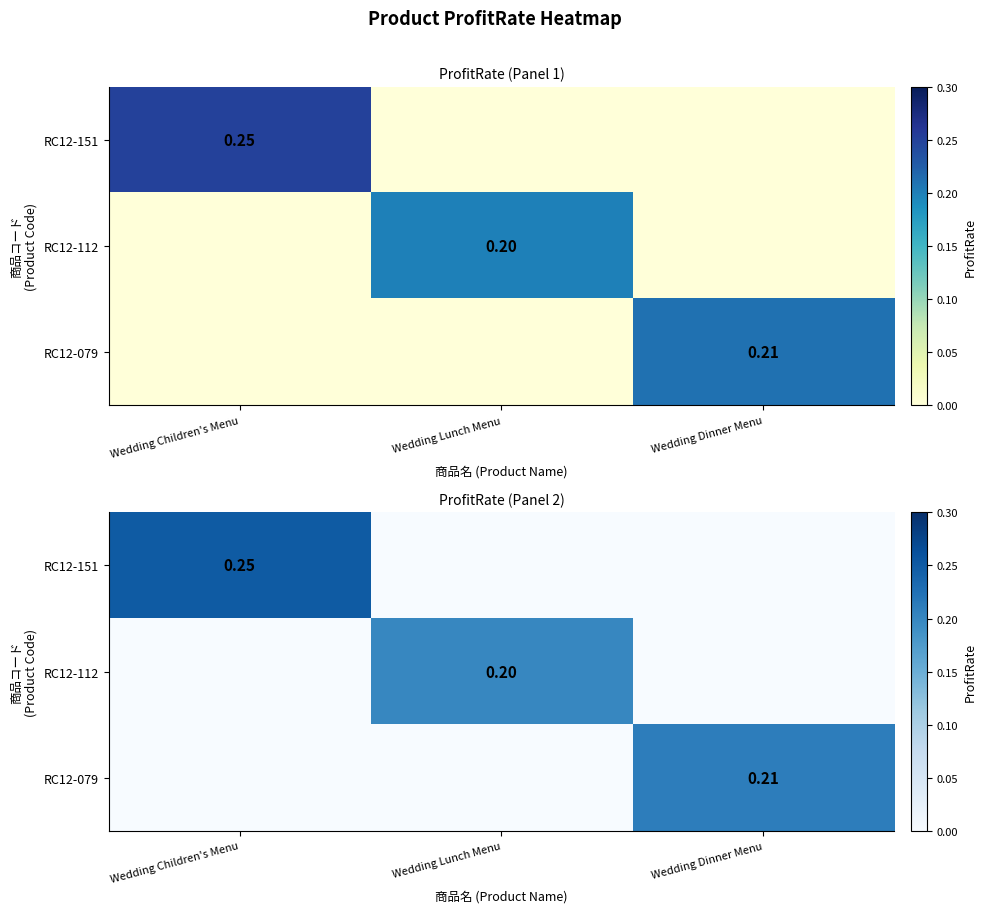

At Wedding Children's Menu, list the series in order from smallest to largest.

RC12-112, RC12-079, RC12-151